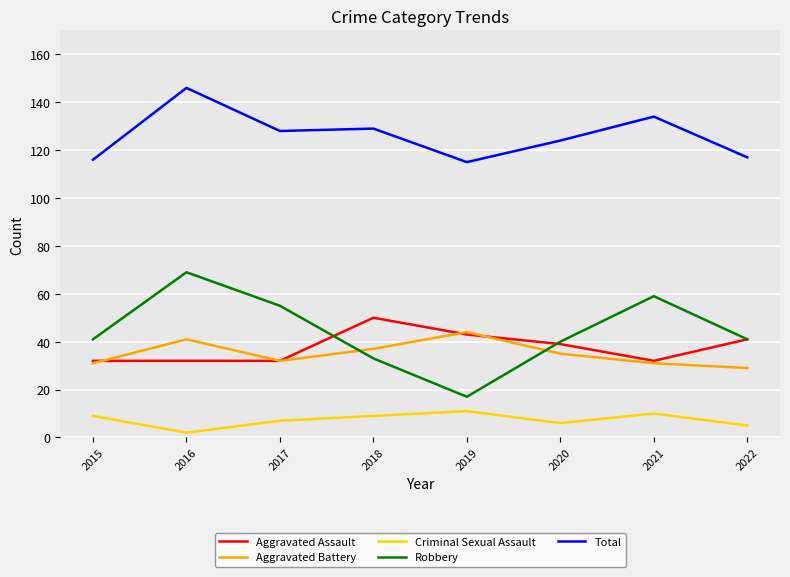

Reading left to right, transcribe all the data shown in this chart.

Aggravated Assault: 2015=32	2016=32	2017=32	2018=50	2019=43	2020=39	2021=32	2022=41
Aggravated Battery: 2015=31	2016=41	2017=32	2018=37	2019=44	2020=35	2021=31	2022=29
Criminal Sexual Assault: 2015=9	2016=2	2017=7	2018=9	2019=11	2020=6	2021=10	2022=5
Robbery: 2015=41	2016=69	2017=55	2018=33	2019=17	2020=40	2021=59	2022=41
Total: 2015=116	2016=146	2017=128	2018=129	2019=115	2020=124	2021=134	2022=117